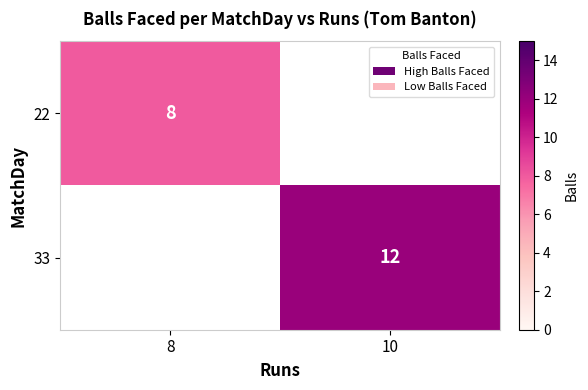

The value of 33 at 10 is 17. True or false?

False